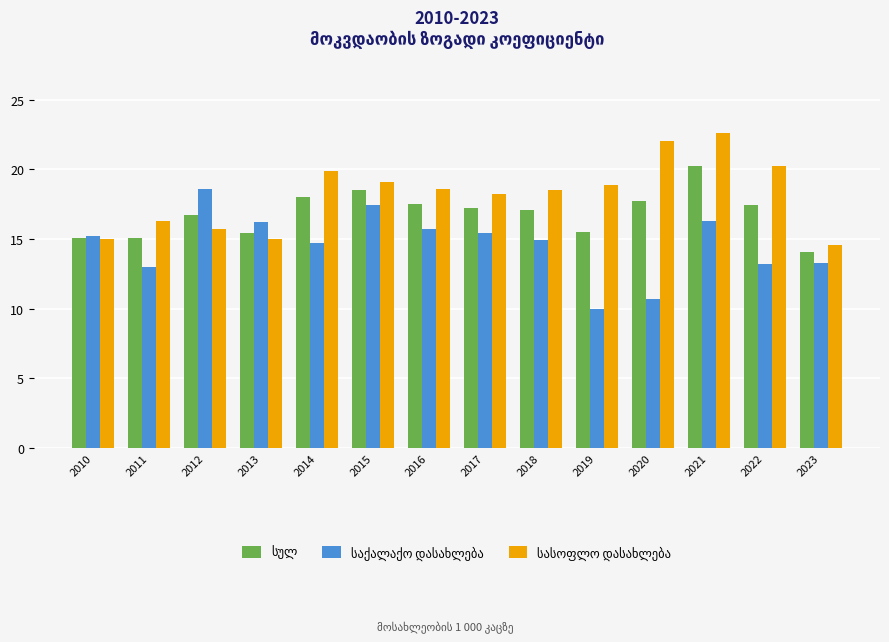

What is the difference between the highest and lowest values at 2013?

1.2